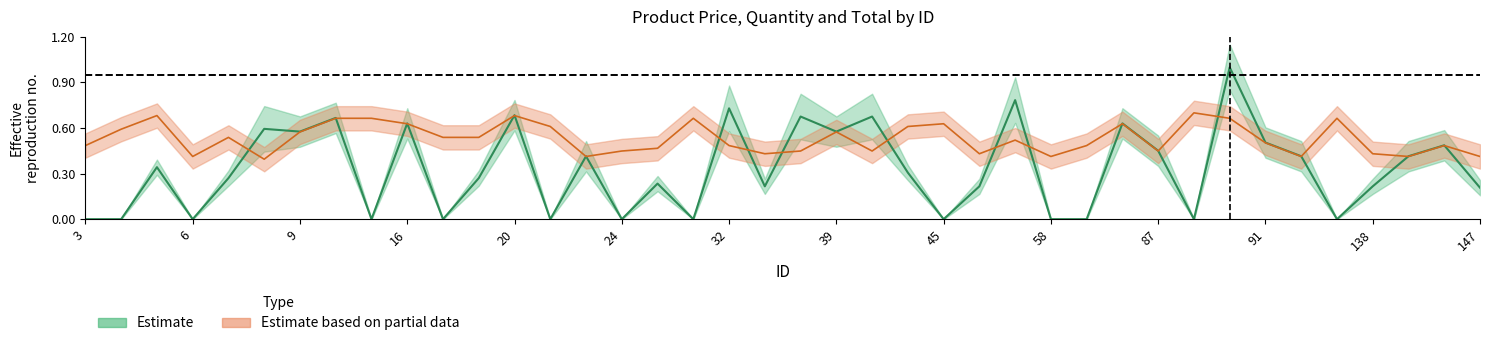

Is it true that PREZZO UNITARIO equals 0.7 at 87?

False